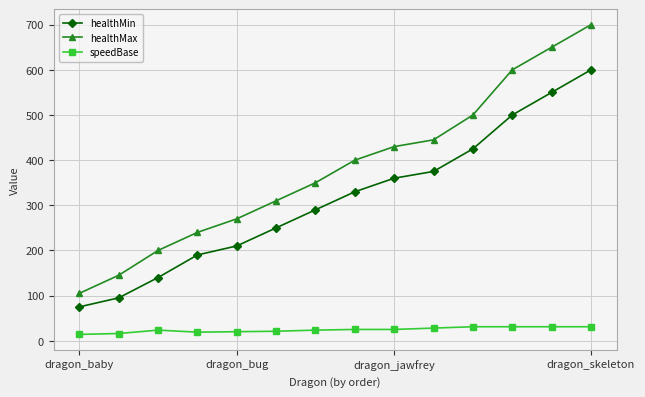

What is the value of the speedBase point at the 8th from the left?

25.0